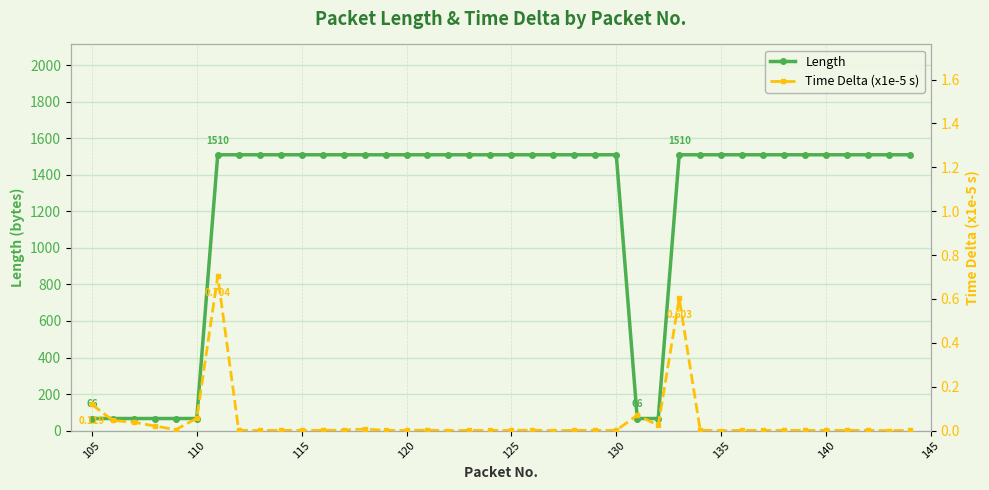

Reading left to right, list all the values displayed in this chart.

Length: 66.0	66.0	66.0	66.0	66.0	66.0	1510.0	1510.0	1510.0	1510.0	1510.0	1510.0	1510.0	1510.0	1510.0	1510.0	1510.0	1510.0	1510.0	1510.0	1510.0	1510.0	1510.0	1510.0	1510.0	1510.0	66.0	66.0	1510.0	1510.0	1510.0	1510.0	1510.0	1510.0	1510.0	1510.0	1510.0	1510.0	1510.0	1510.0
Time Delta (x1e-5 s): 0.1	0.0	0.0	0.0	0.0	0.1	0.7	0.0	0.0	0.0	0.0	0.0	0.0	0.0	0.0	0.0	0.0	0.0	0.0	0.0	0.0	0.0	0.0	0.0	0.0	0.0	0.1	0.0	0.6	0.0	0.0	0.0	0.0	0.0	0.0	0.0	0.0	0.0	0.0	0.0